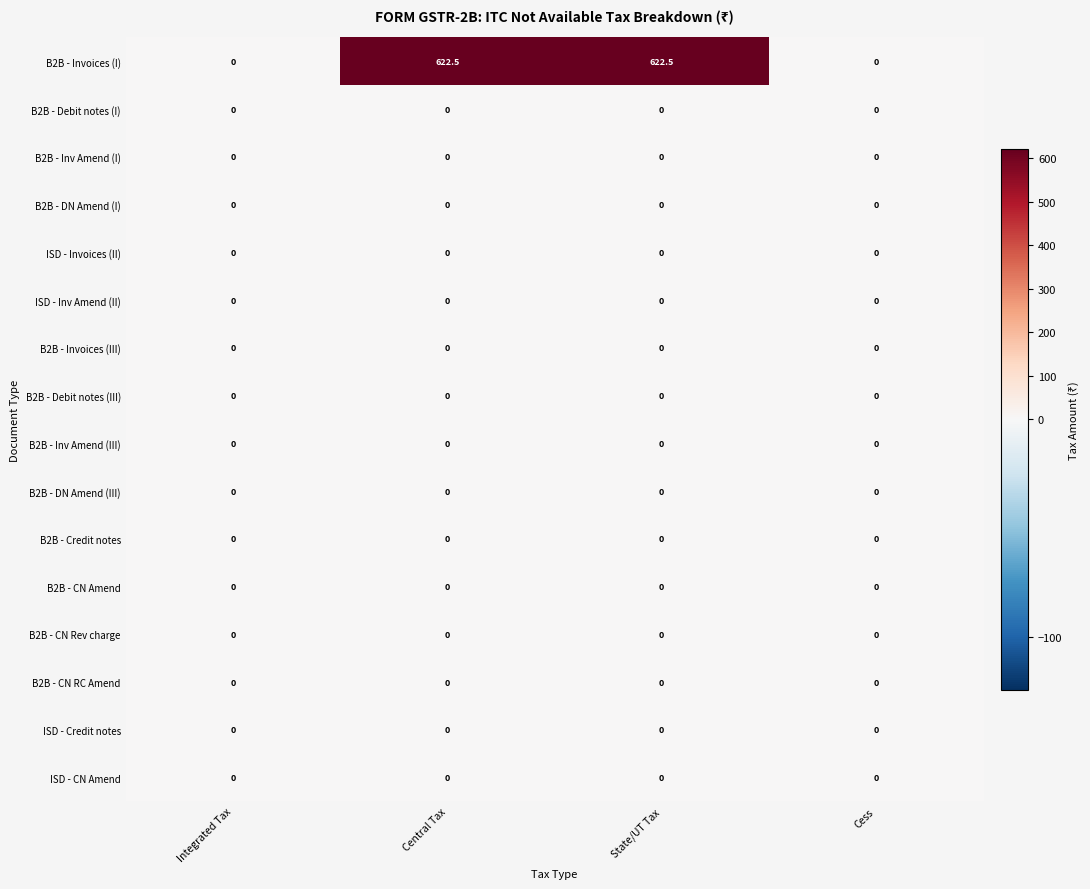

Which series has the largest total across all categories?

B2B - Invoices (I)